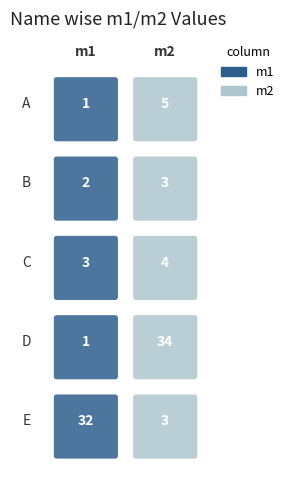

The B series shows 2 at 1. True or false?

False